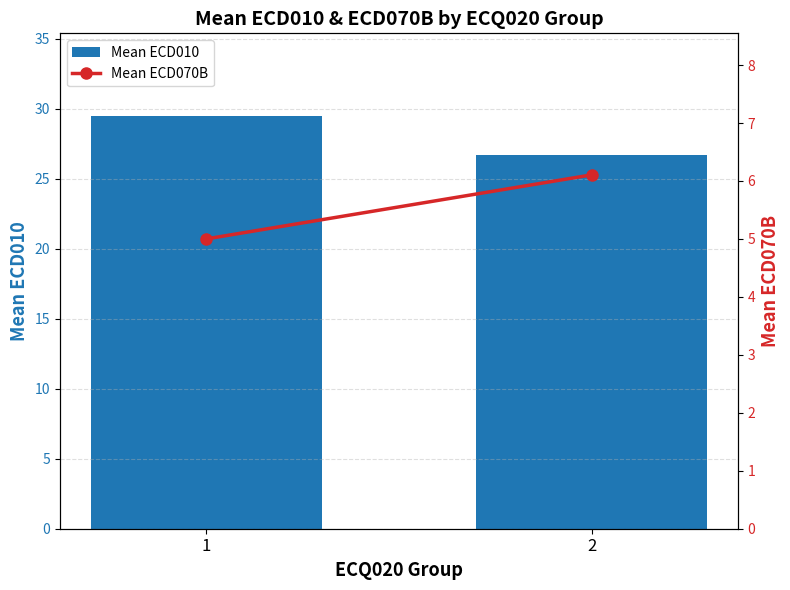

List the series in order of their overall mean, lowest first.

Mean ECD070B, Mean ECD010